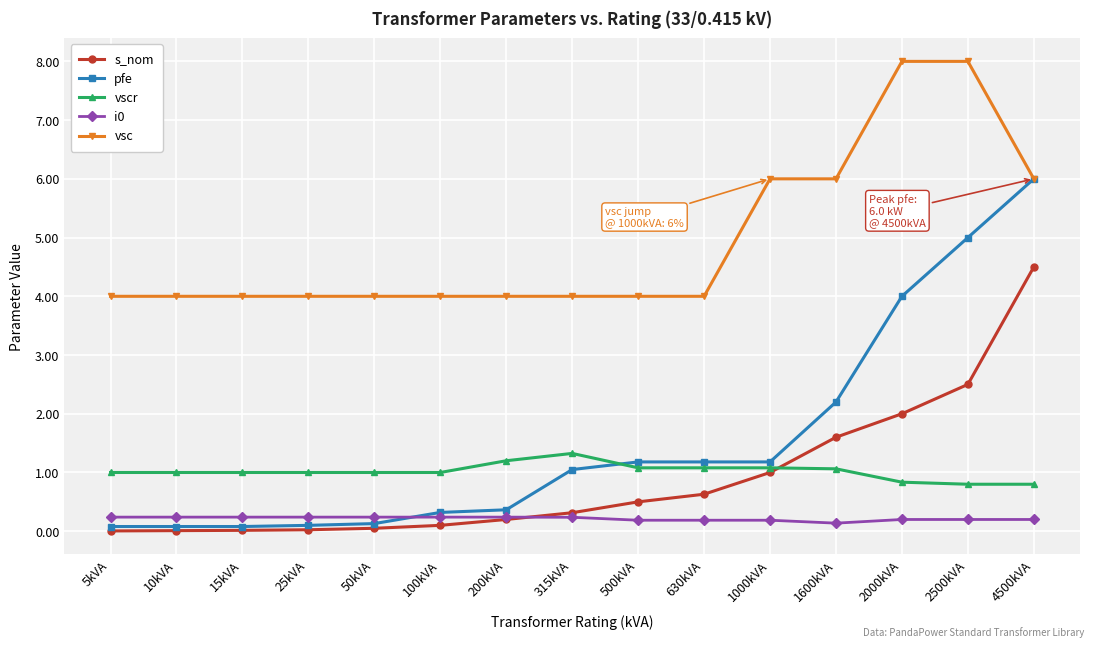

What is the label of the 4th point from the left?

25kVA